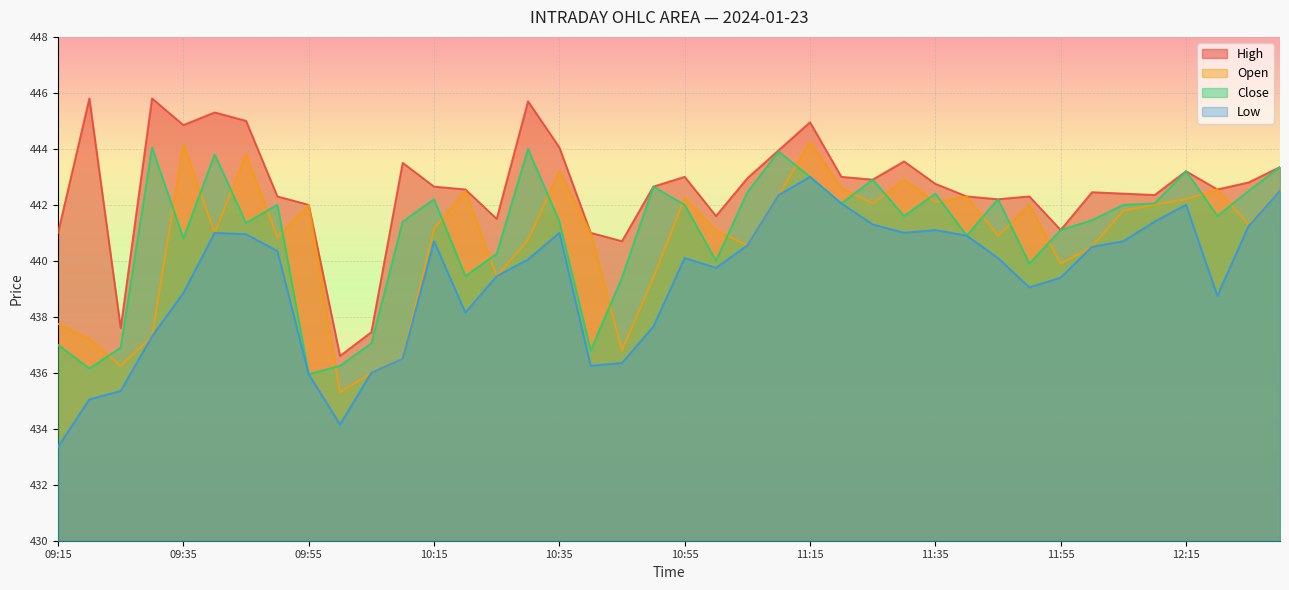

What is the sum of all High values?

17703.7